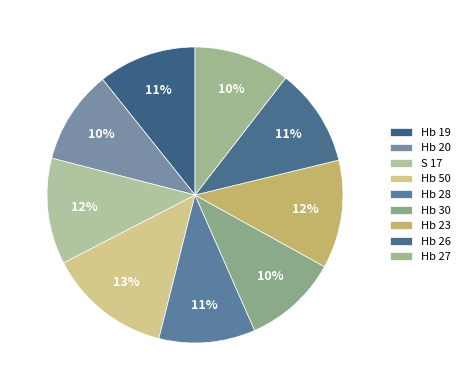

Rank the categories by value from highest to lowest.

Hb 50, Hb 23, S 17, Hb 19, Hb 26, Hb 28, Hb 27, Hb 30, Hb 20